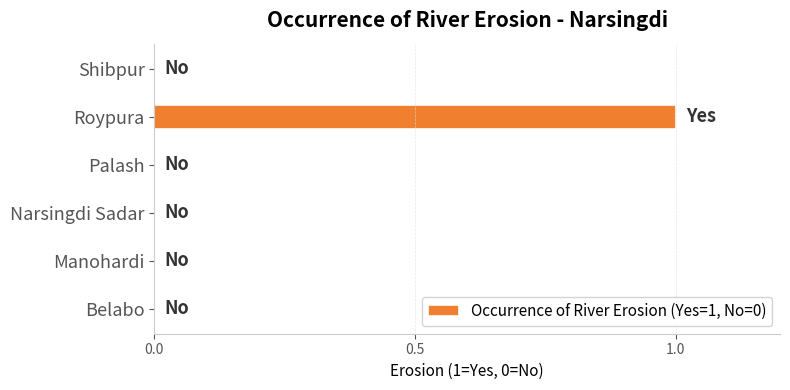

Which label corresponds to the largest value in the chart?

Roypura